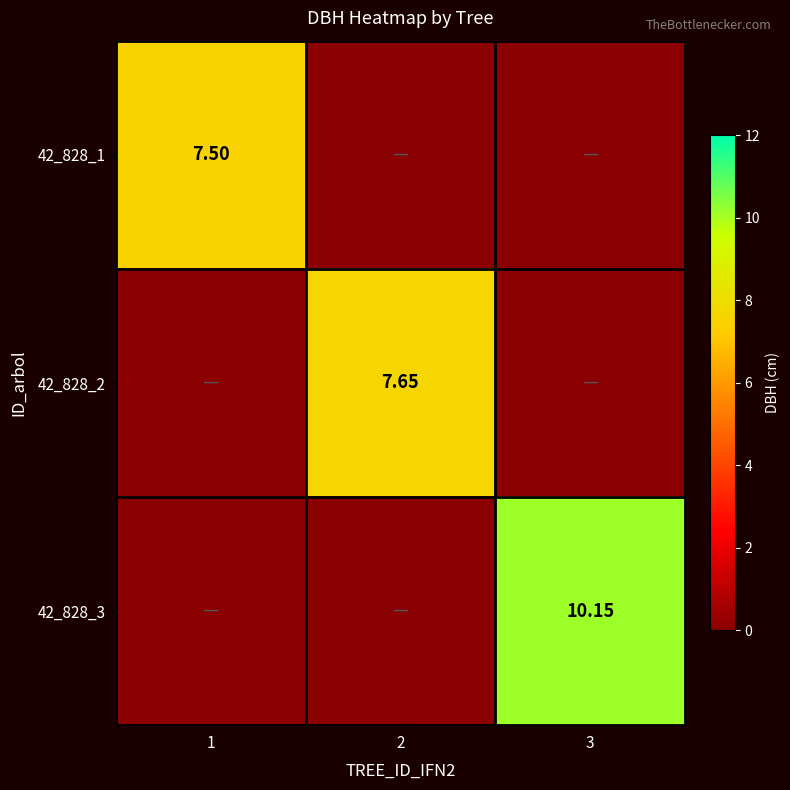

True or false: 42_828_2 has a value of 0.0 at 3.

True